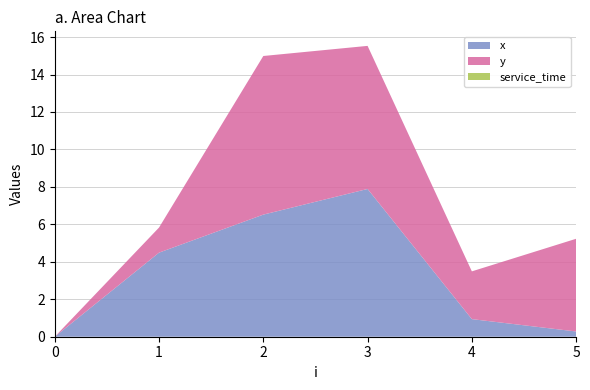

Reading left to right, transcribe all the data shown in this chart.

x: 0.0	4.5	6.5	7.9	0.9	0.3
y: 0.0	1.3	8.5	7.6	2.5	5.0
service_time: 0.0	0.0	0.0	0.0	0.0	0.0